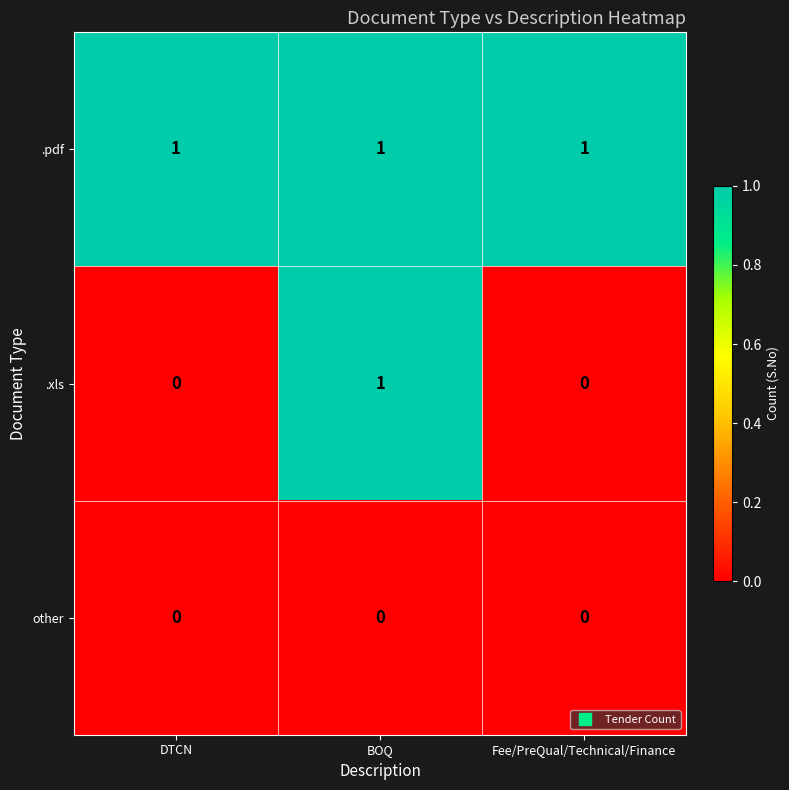

What is the total value across all series at BOQ?

2